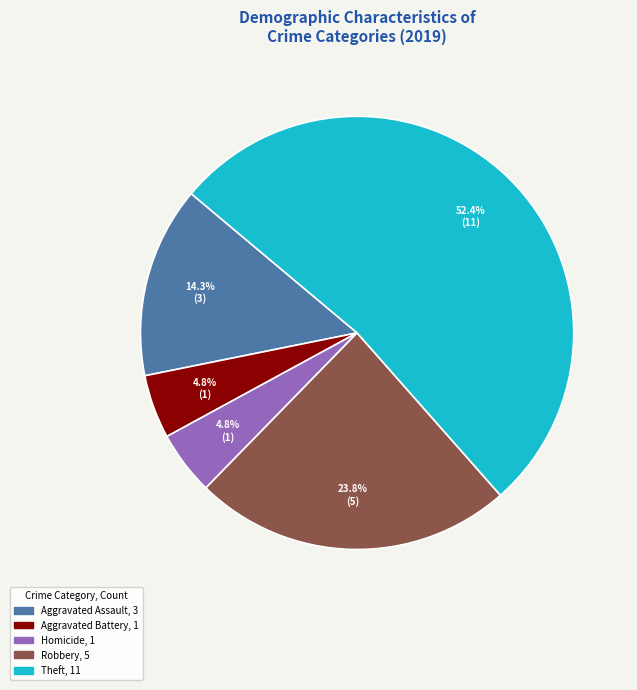

Is there any slice that represents more than half of the pie?

Yes